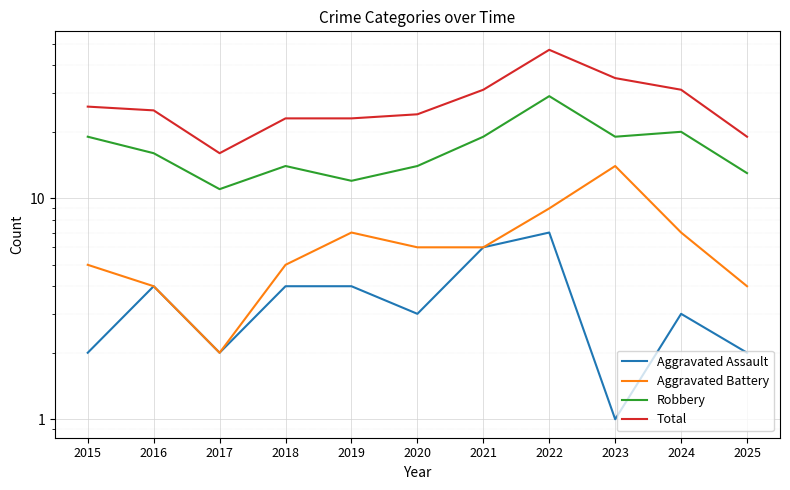

What is the highest value of the Aggravated Assault series?

7